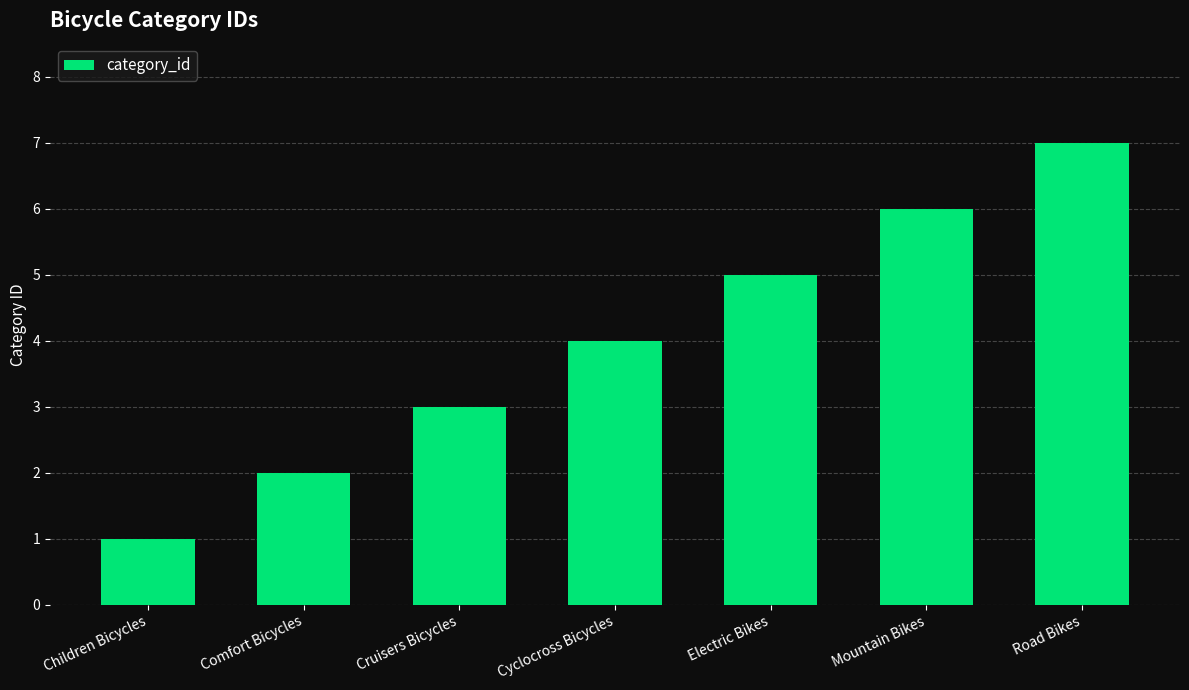

What is the greatest value displayed?

7